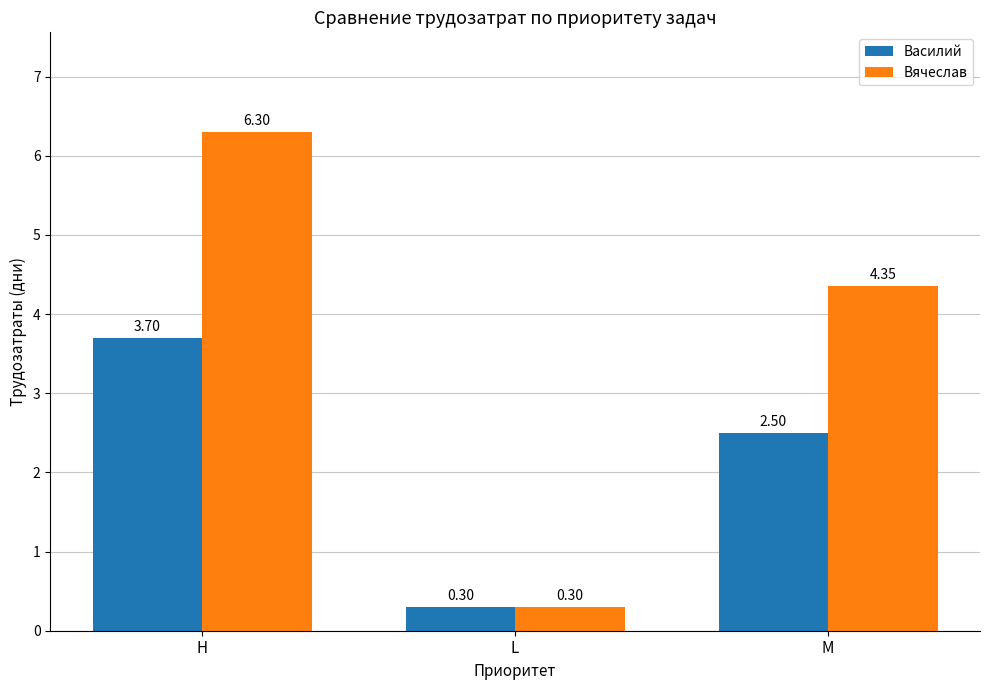

What is the sum of all Василий values?

6.5